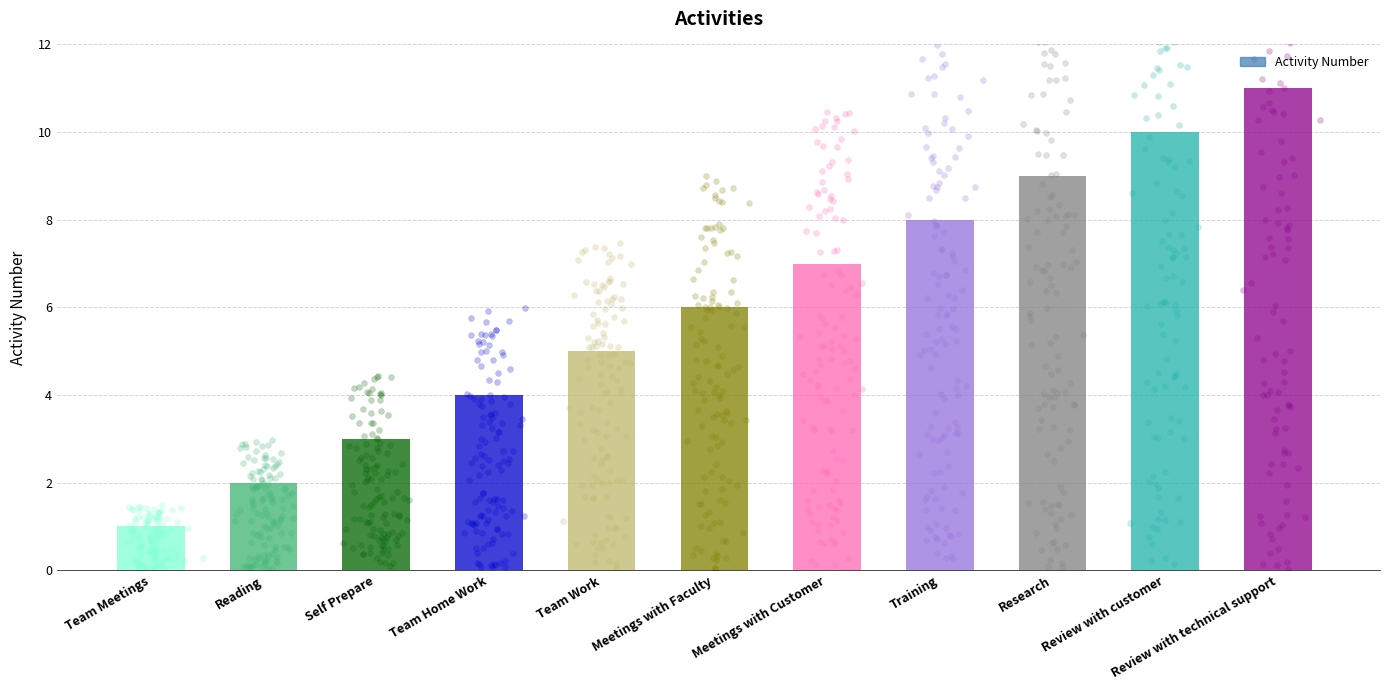

Approximately how many times larger is the value at Research compared to Reading?

4.5